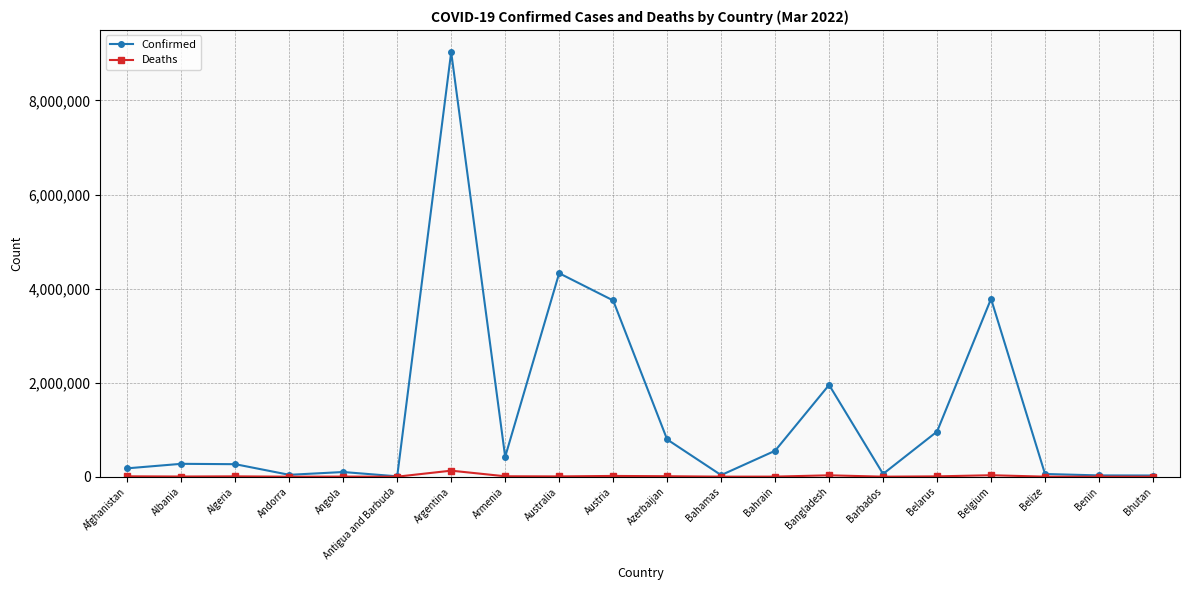

Which category has the highest value across all series?

Argentina